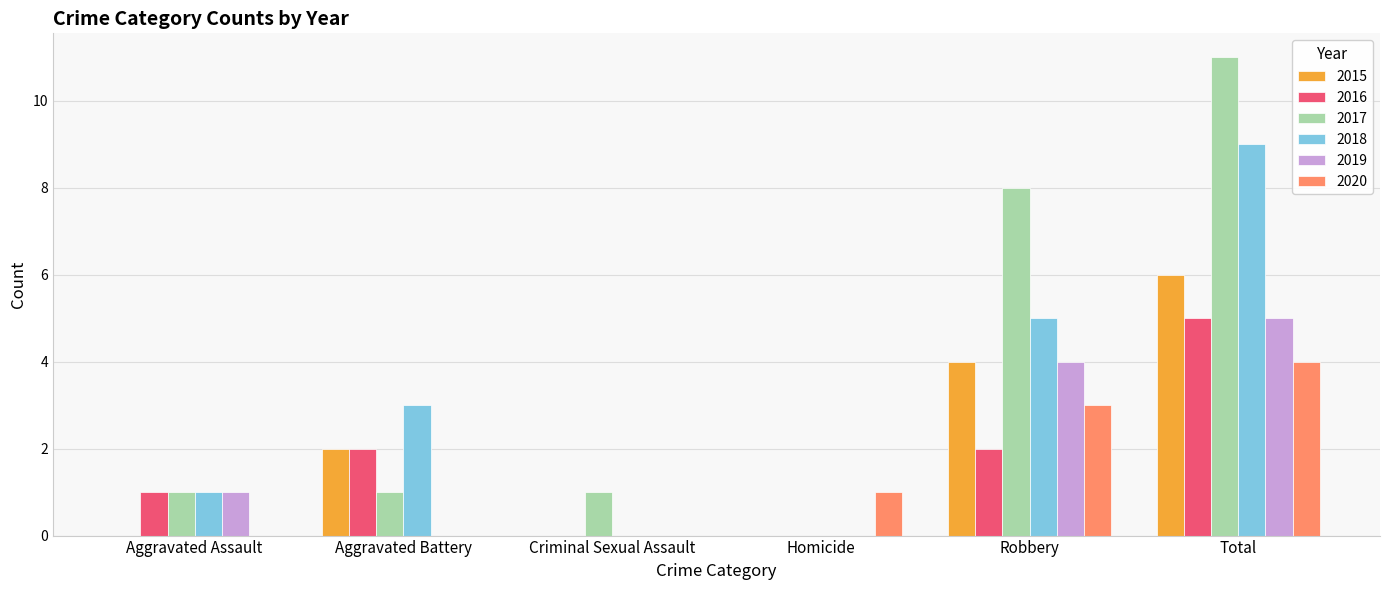

What is the spread (max minus min) of values at Aggravated Assault?

1